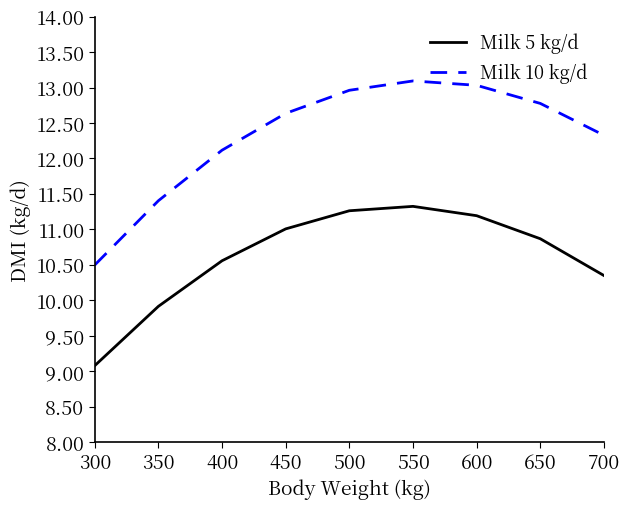

List the series in order of their overall mean, highest first.

Milk 10 kg/d, Milk 5 kg/d